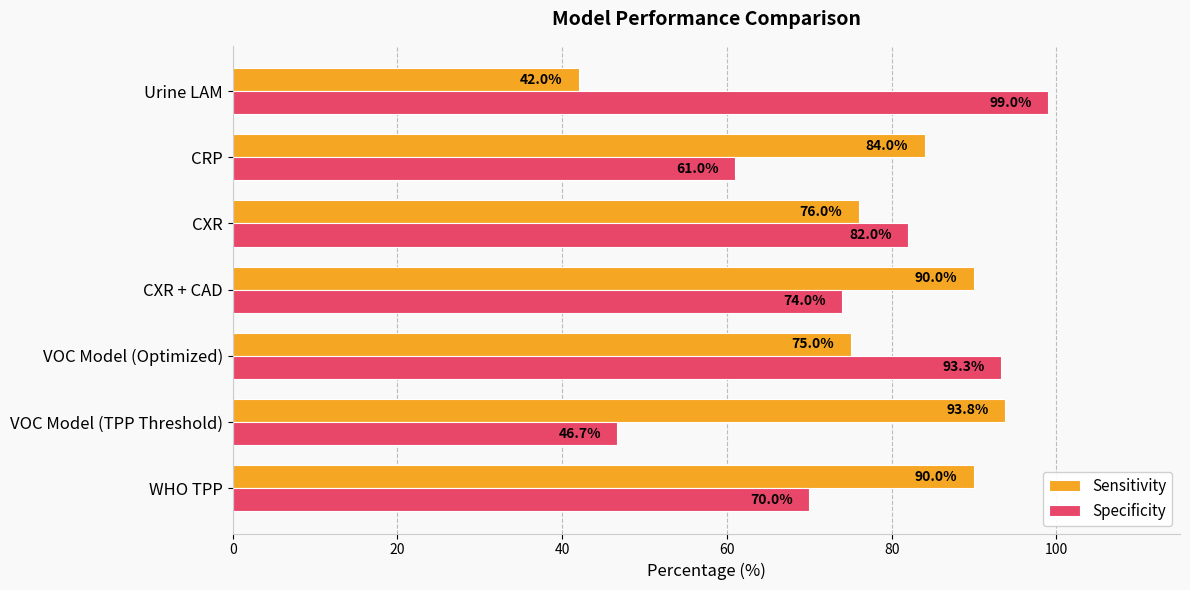

Which series changed the most between CXR + CAD and CXR?

Sensitivity